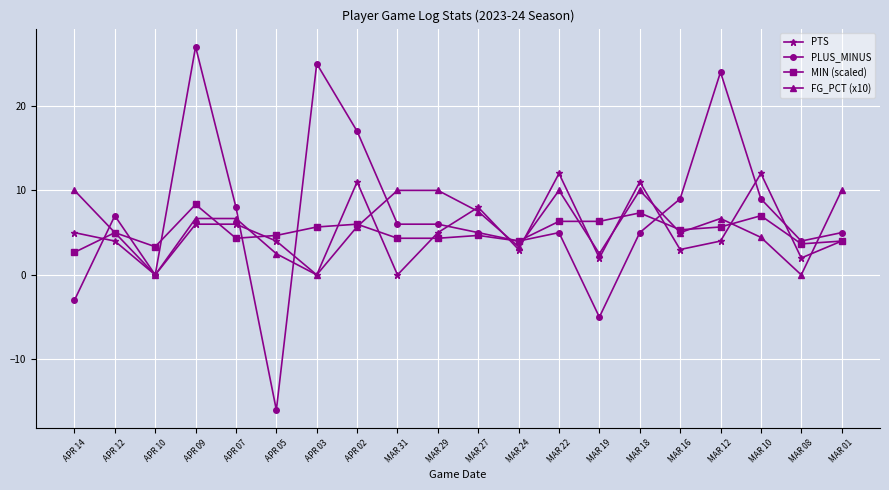

What position from the left is APR 02?

8